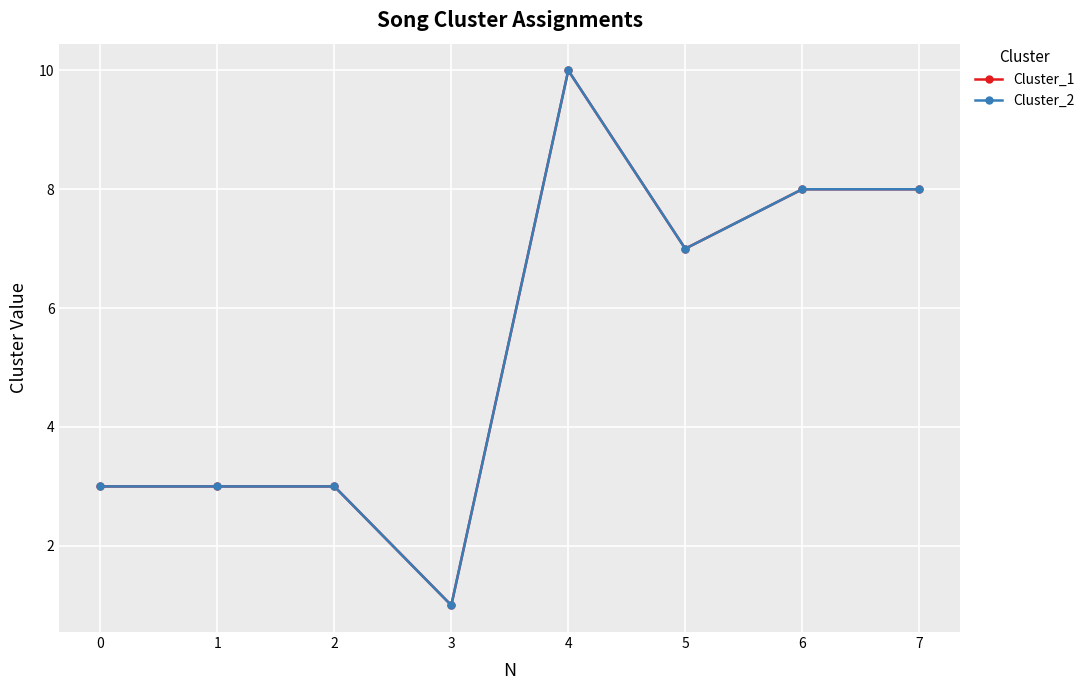

True or false: Cluster_1 has more than 1 points higher than both neighbors.

False